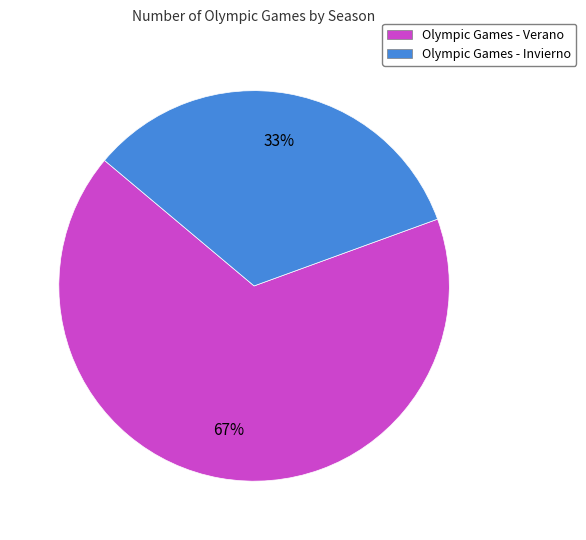

To the nearest percent, what is the combined percentage of Olympic Games - Invierno and Olympic Games - Verano?

100%